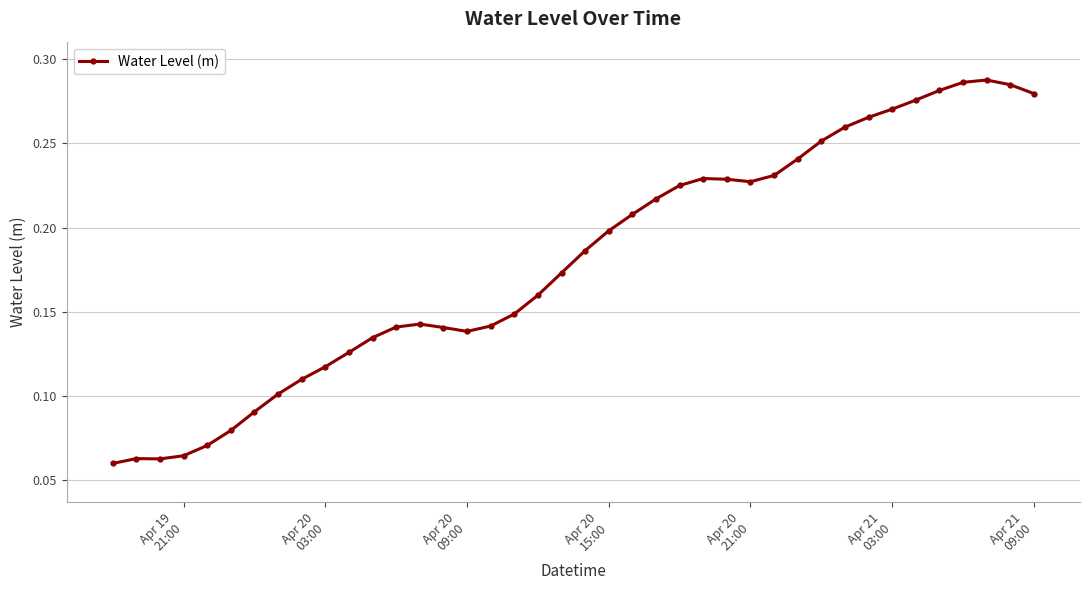

What is the sum of all values?

7.2